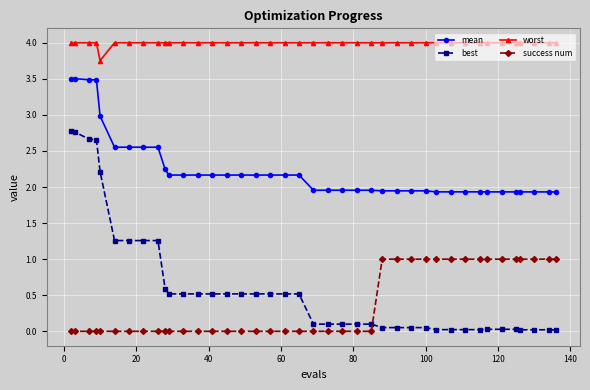

What is the sum of all success num values?

15.0